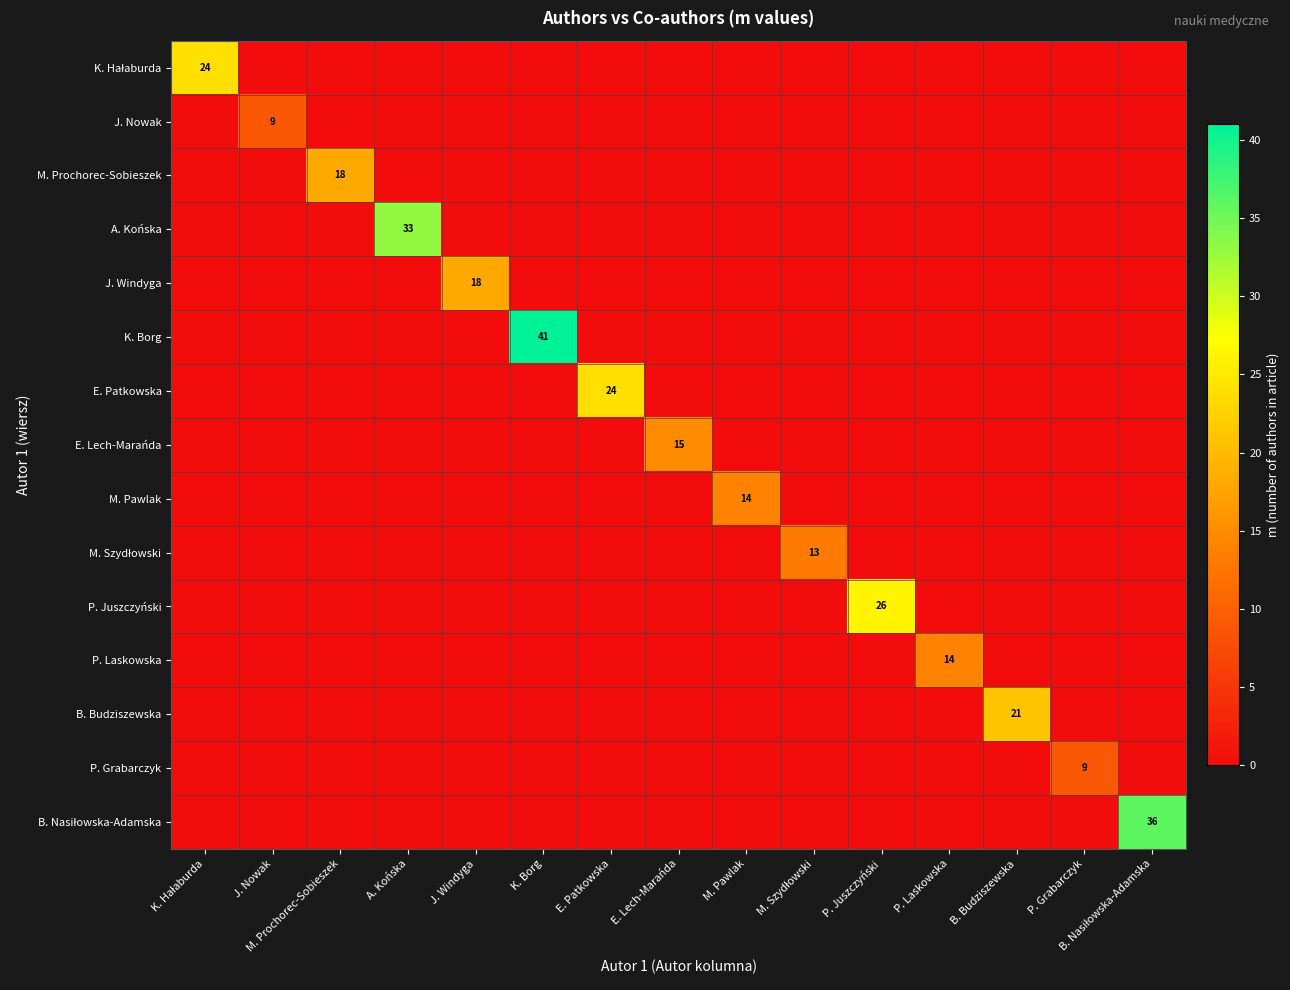

Between J. Windyga and E. Lech-Marańda, which series saw the biggest shift?

J. Windyga